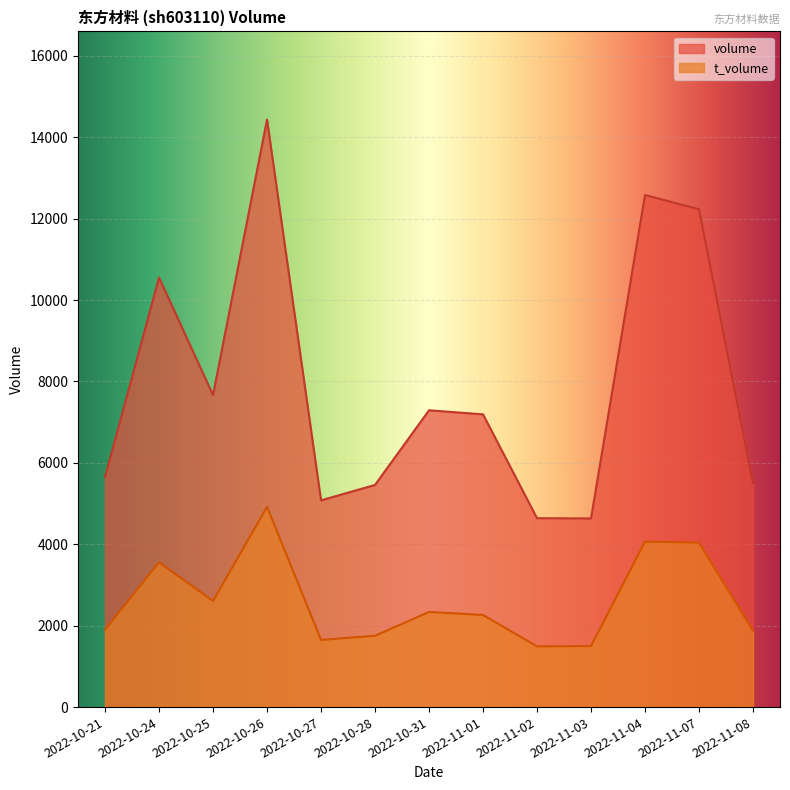

Is it true that t_volume equals 7206 at 2022-11-07?

False